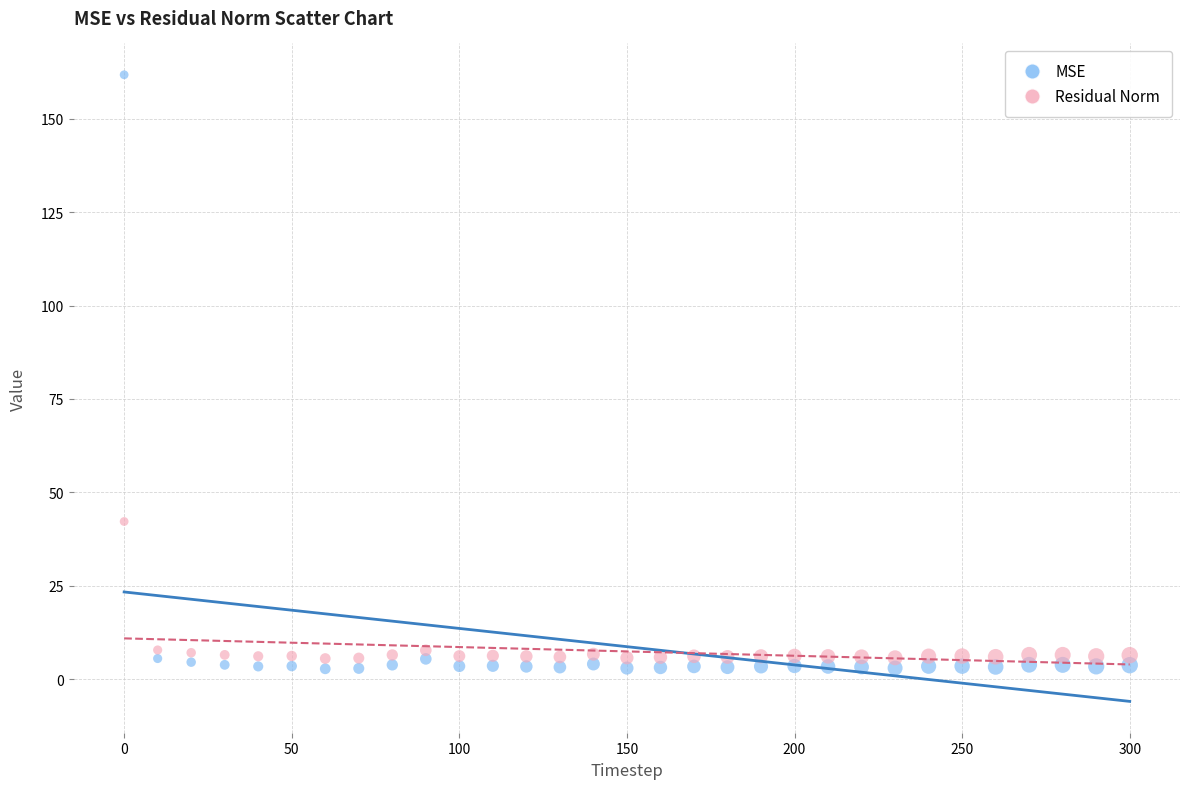

Which series has the largest Y range (max minus min)?

MSE